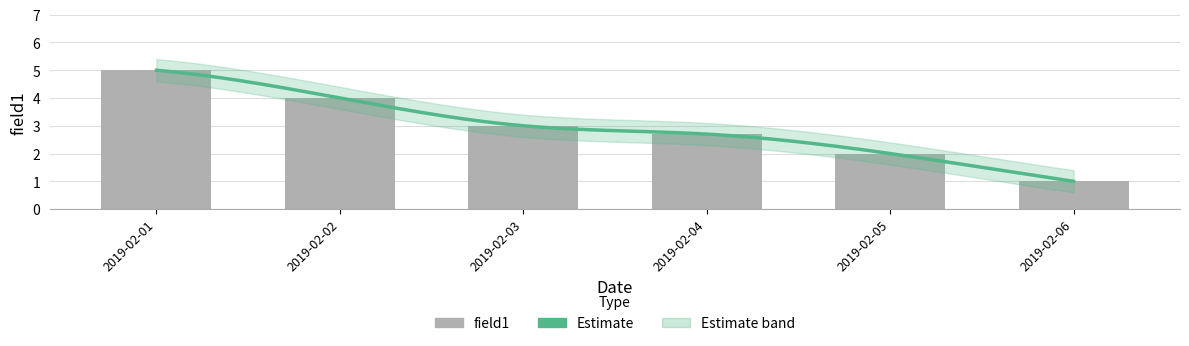

Does the chart contain any negative values?

No